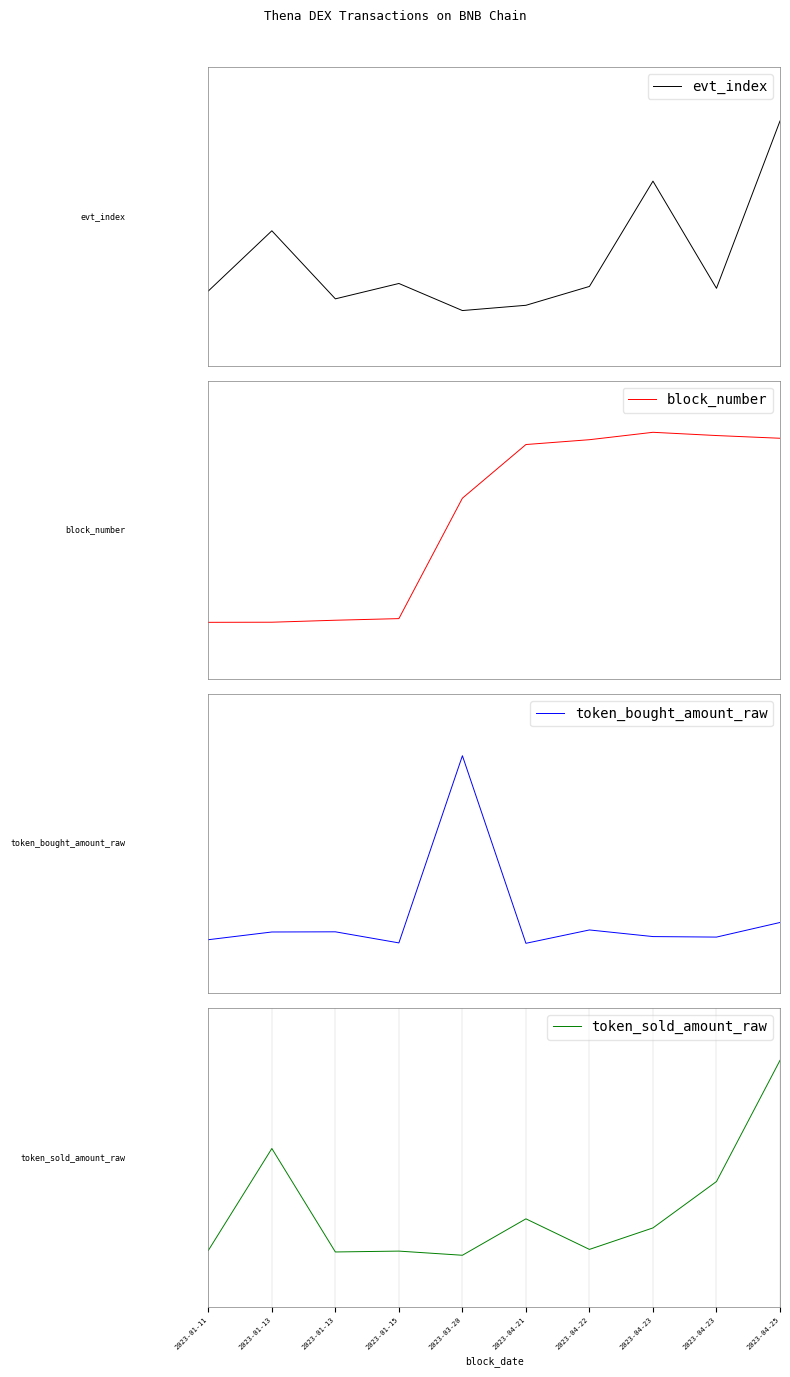

How many times do token_bought_amount_raw and block_number cross each other?

4